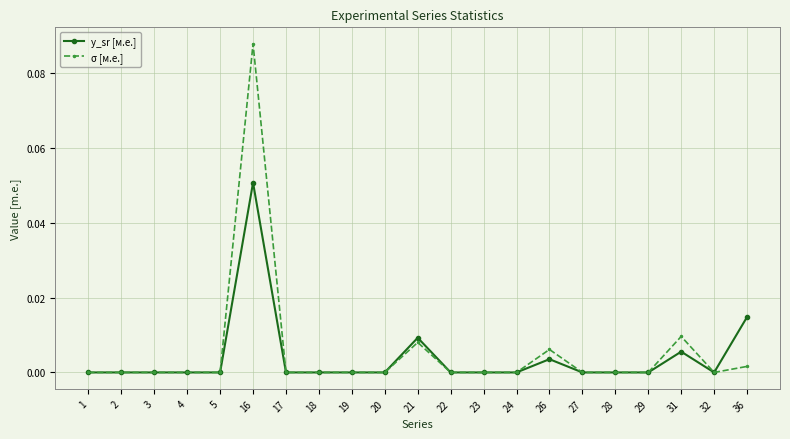

Which series has the widest spread of values?

σ [м.е.]